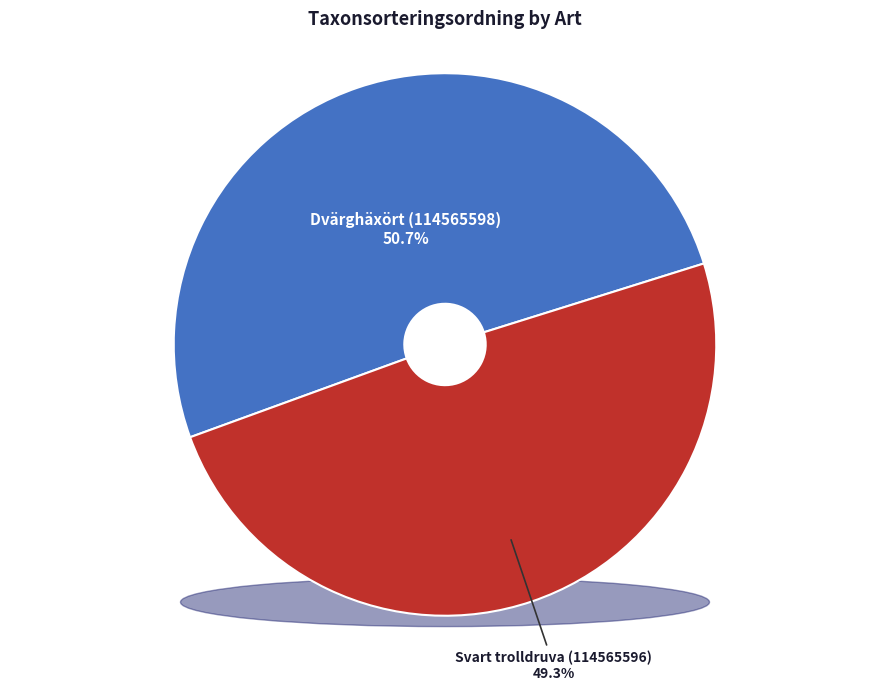

Which slice is the smallest?

Svart trolldruva (114565596)